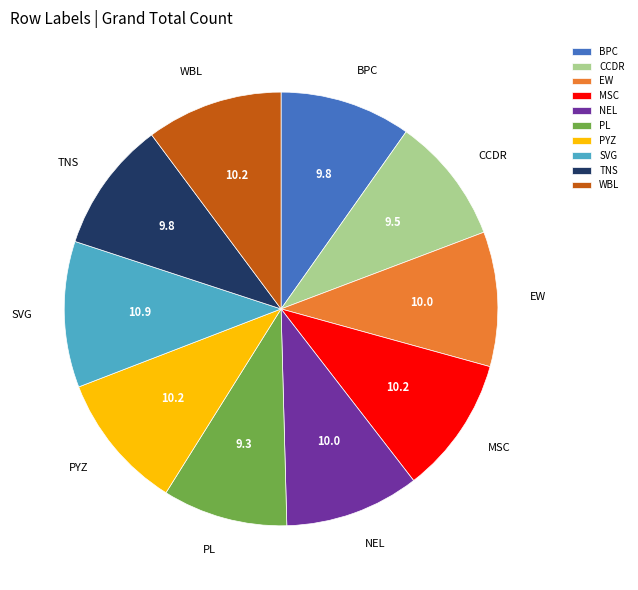

Does CCDR account for over 50% of the chart?

No